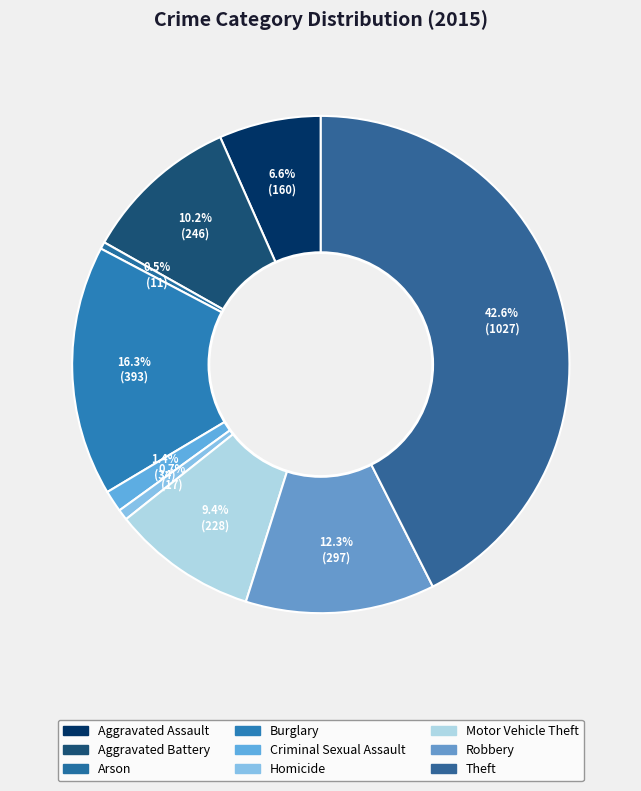

The Aggravated Assault slice represents 7% of the pie. True or false?

True